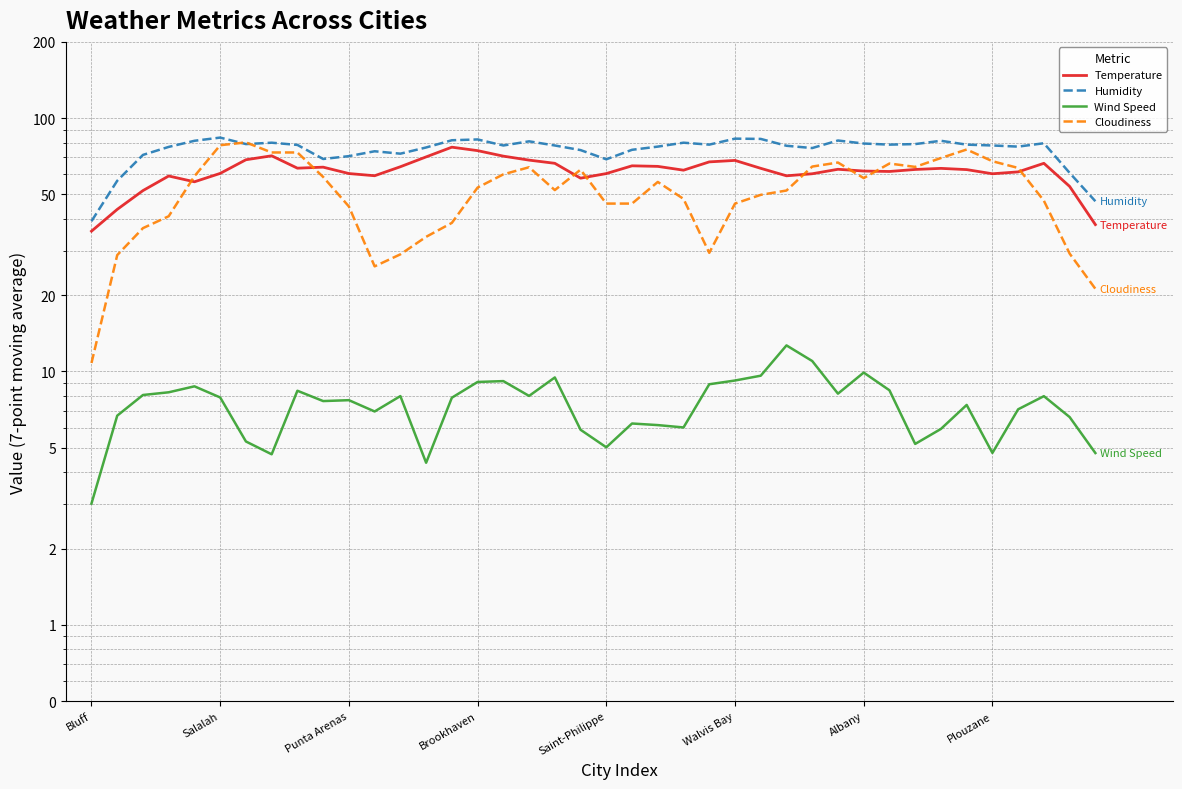

How many data points in Humidity are less than 78?

18